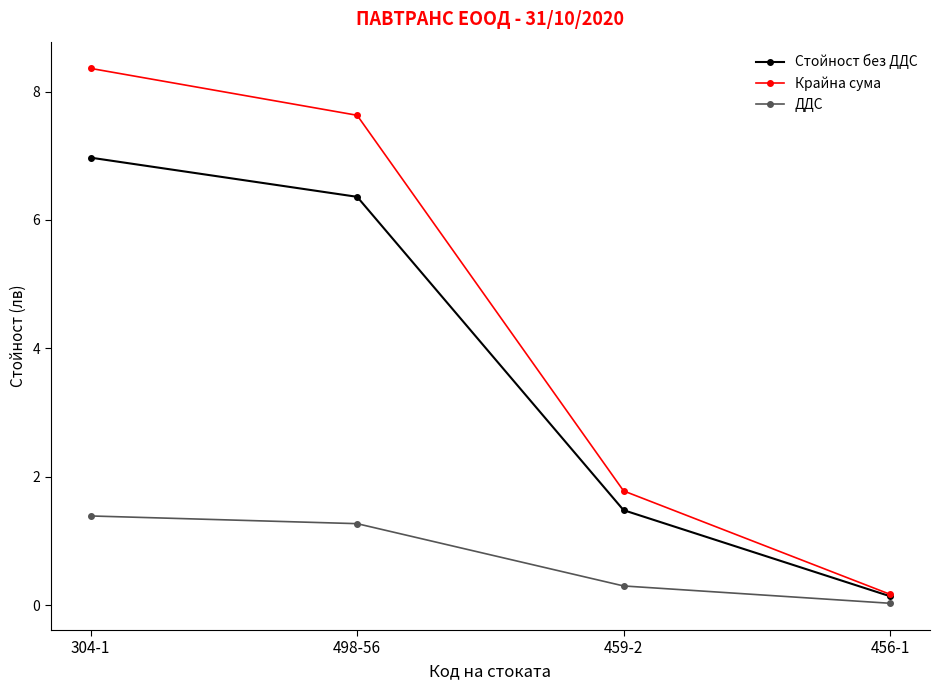

Which series has the widest spread of values?

Крайна сума